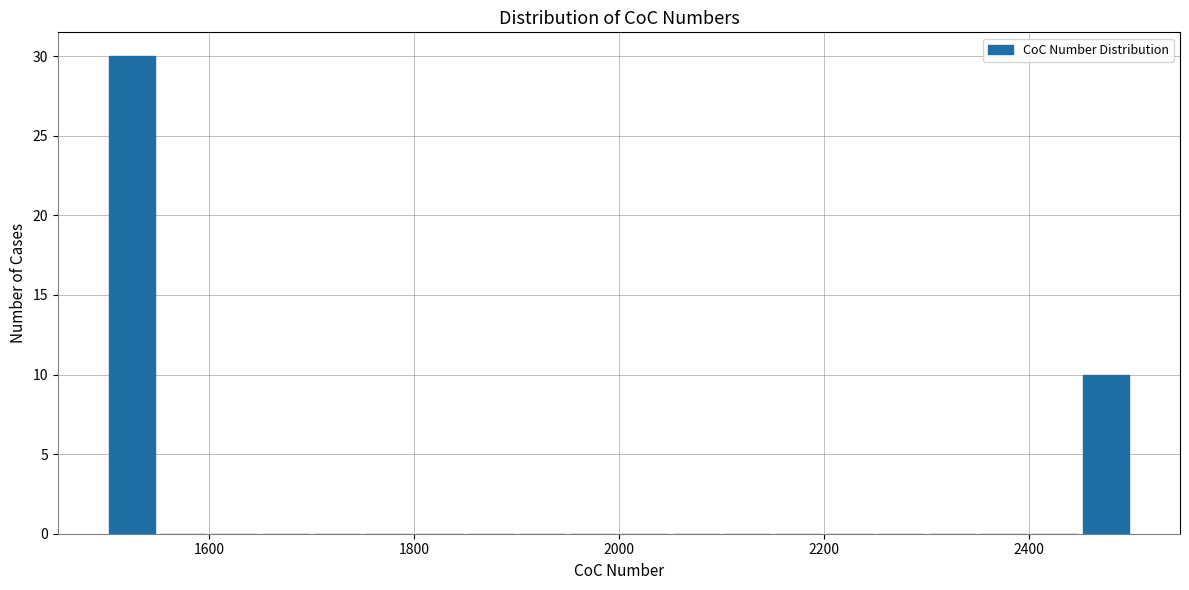

Read against the x-axis, roughly where is the centre of the tallest bar?

1520